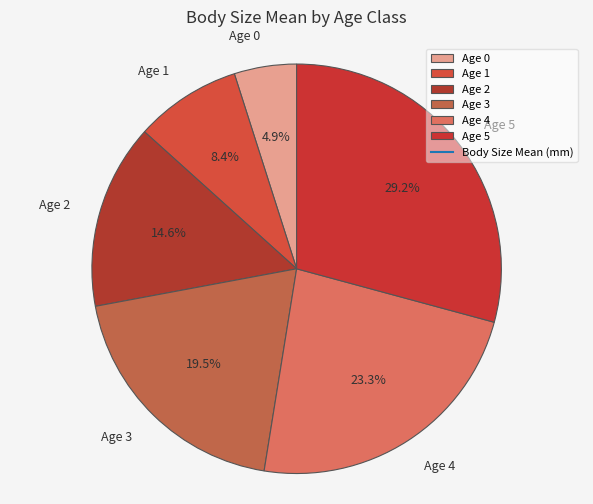

To the nearest percent, what portion does Age 2 represent?

15%